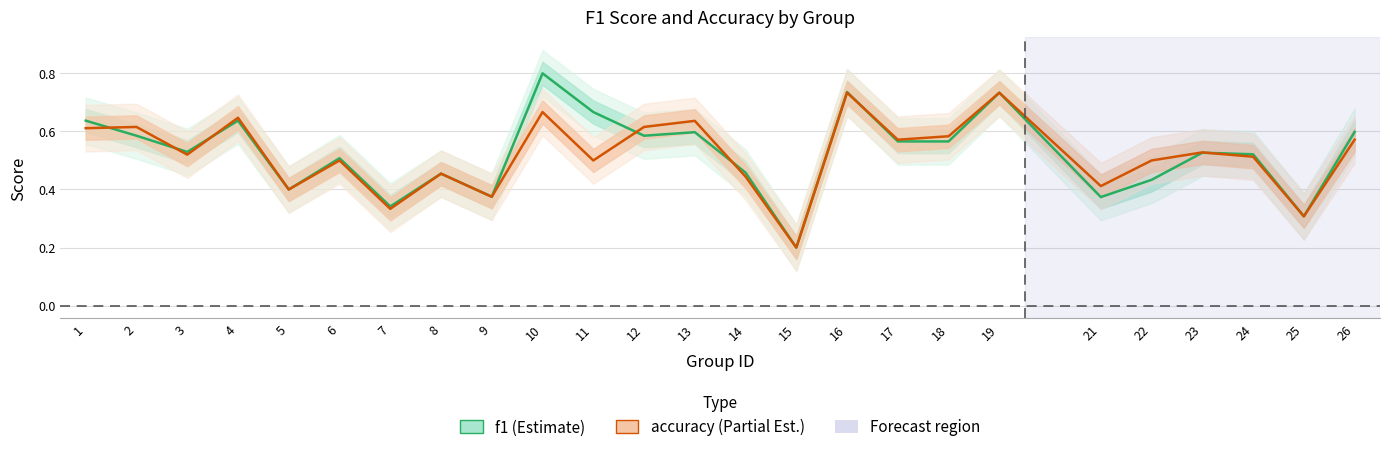

Reading left to right, list all the values displayed in this chart.

f1: 1=0.6	2=0.6	3=0.5	4=0.6	5=0.4	6=0.5	7=0.3	8=0.5	9=0.4	10=0.8	11=0.7	12=0.6	13=0.6	14=0.5	15=0.2	16=0.7	17=0.6	18=0.6	19=0.7	21=0.4	22=0.4	23=0.5	24=0.5	25=0.3	26=0.6
accuracy: 1=0.6	2=0.6	3=0.5	4=0.6	5=0.4	6=0.5	7=0.3	8=0.5	9=0.4	10=0.7	11=0.5	12=0.6	13=0.6	14=0.4	15=0.2	16=0.7	17=0.6	18=0.6	19=0.7	21=0.4	22=0.5	23=0.5	24=0.5	25=0.3	26=0.6